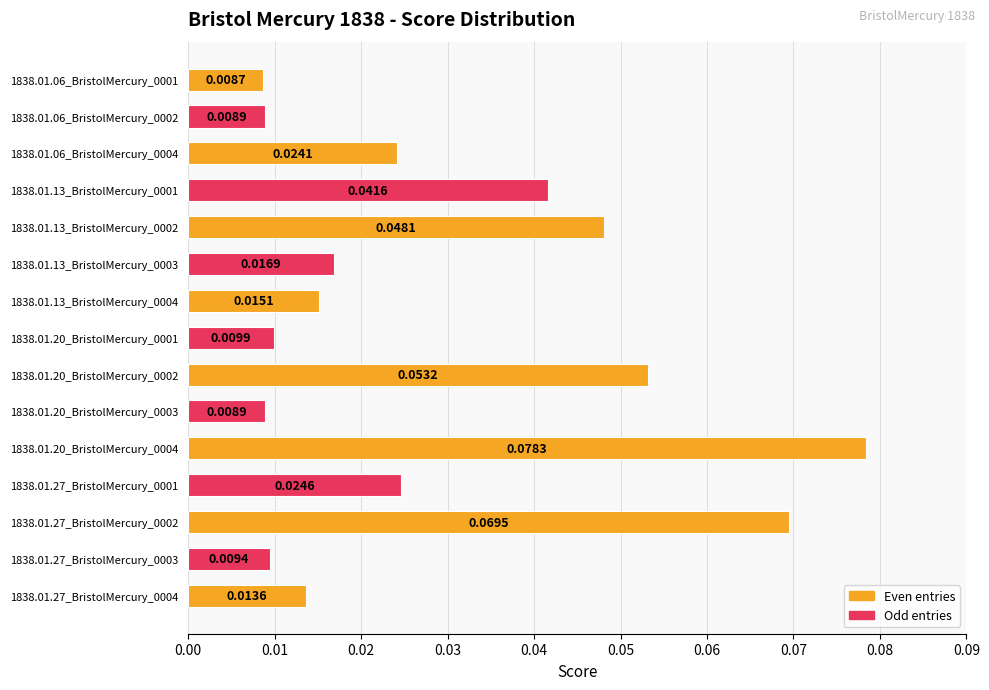

Which has a higher value, 1838.01.27_BristolMercury_0001 or 1838.01.27_BristolMercury_0004?

1838.01.27_BristolMercury_0001